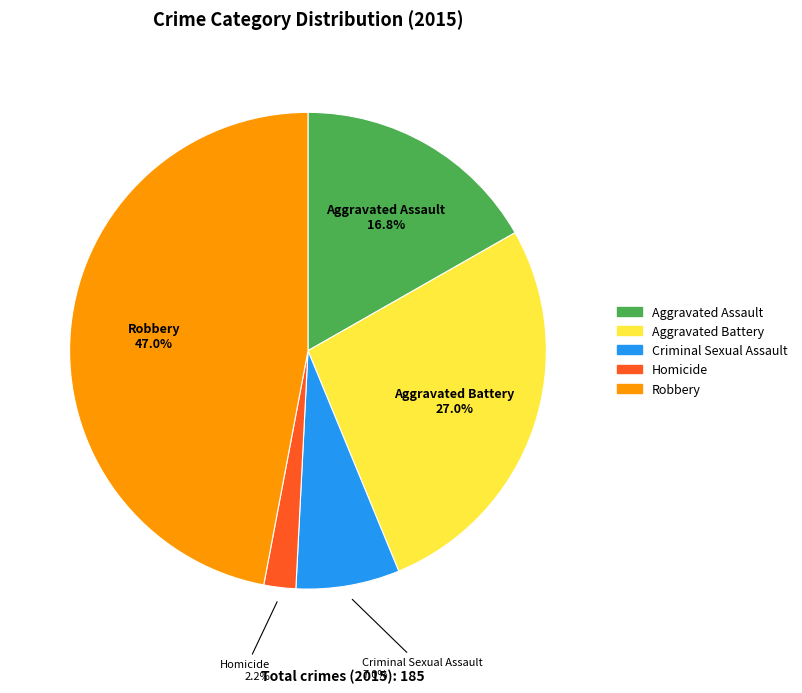

What percentage do Aggravated Assault and Aggravated Battery together represent?

43.8%